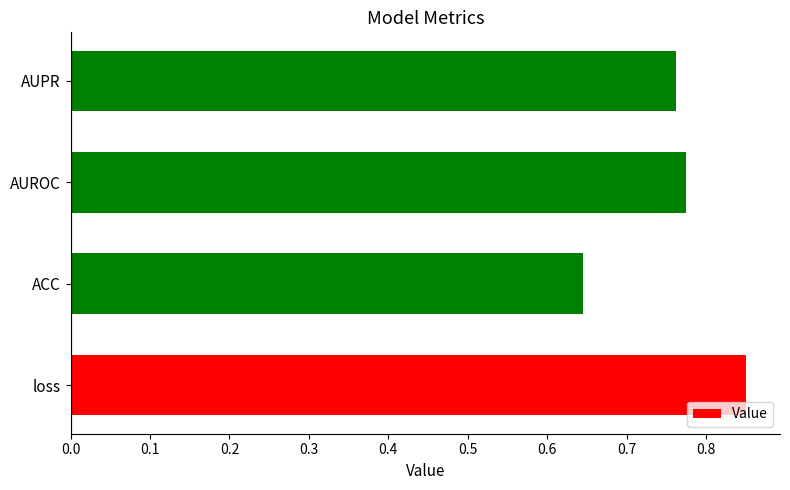

List the labels in order of value, largest first.

loss, AUROC, AUPR, ACC